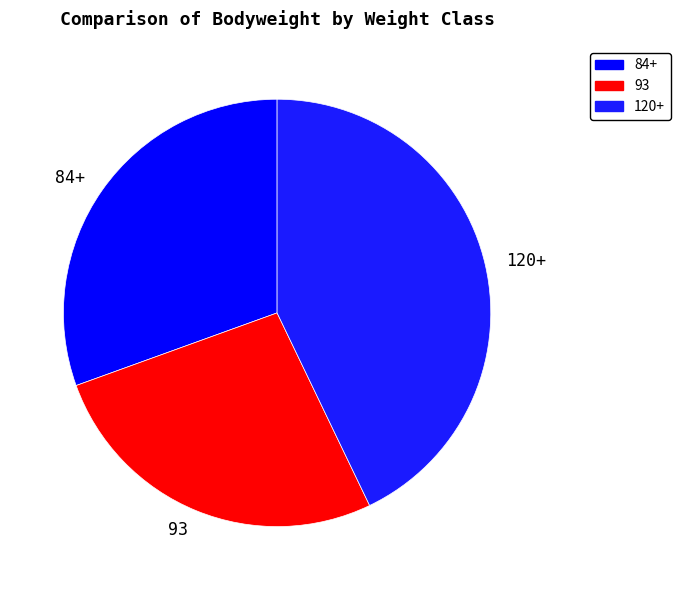

True or false: 84+ accounts for 20% of the total.

False